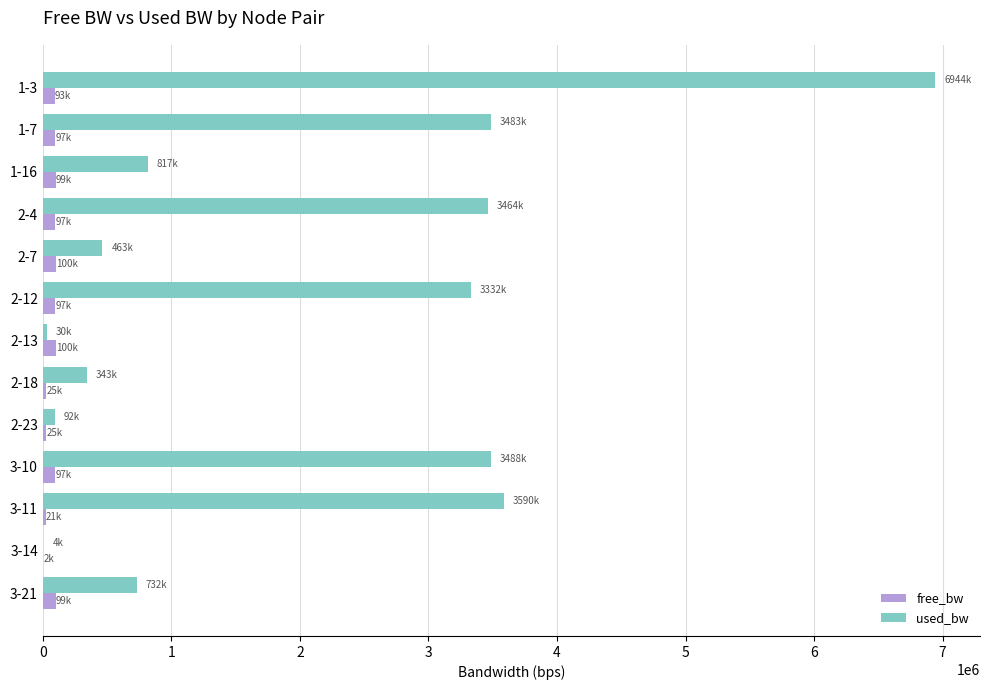

What are all the series names shown in the legend?

free_bw, used_bw